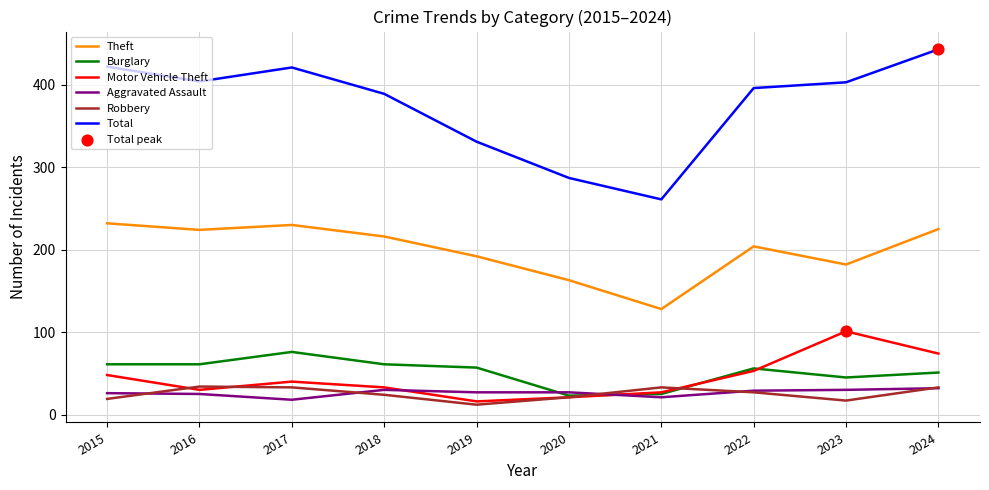

Which series has the largest total across all categories?

Total